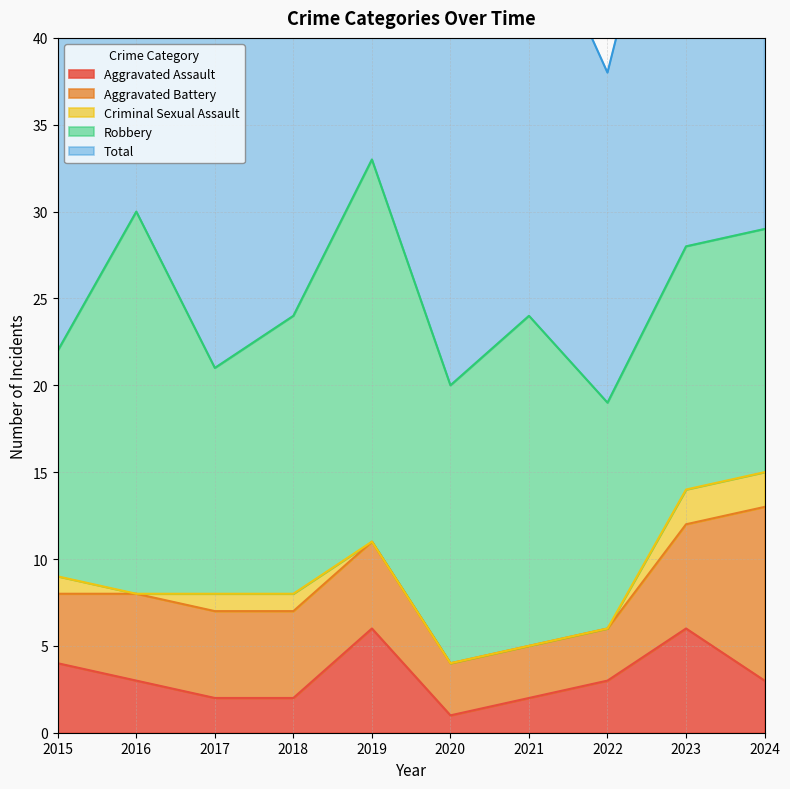

What is the value of the Total point at the 9th from the left?

28